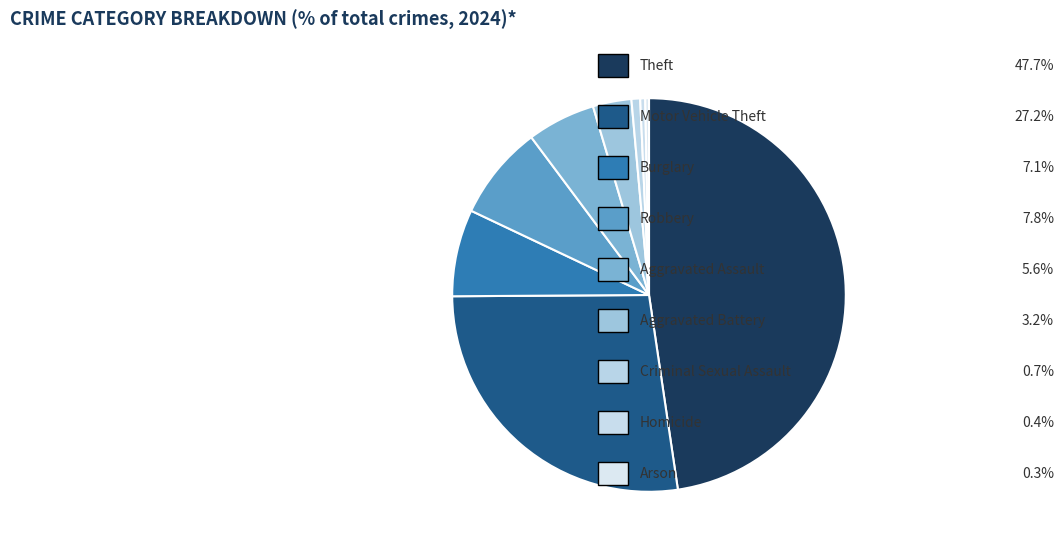

How many segments does this pie chart have?

9